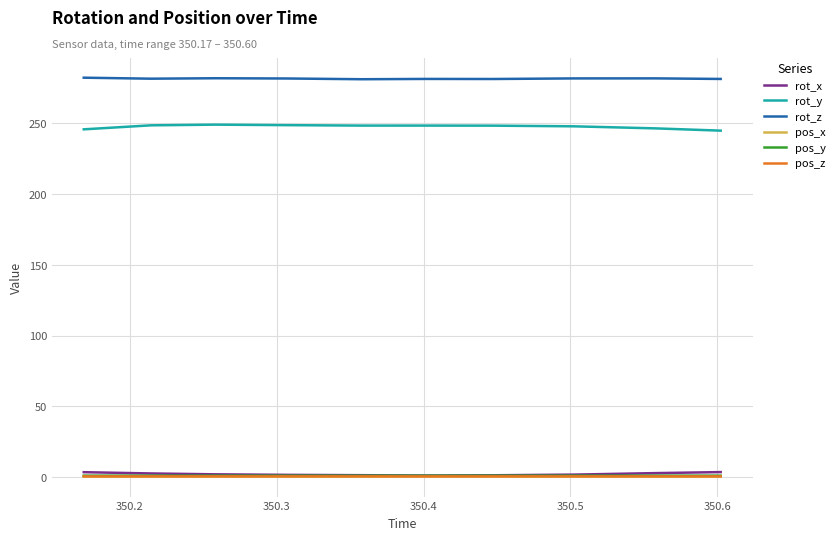

Which series has the largest total across all categories?

rot_z